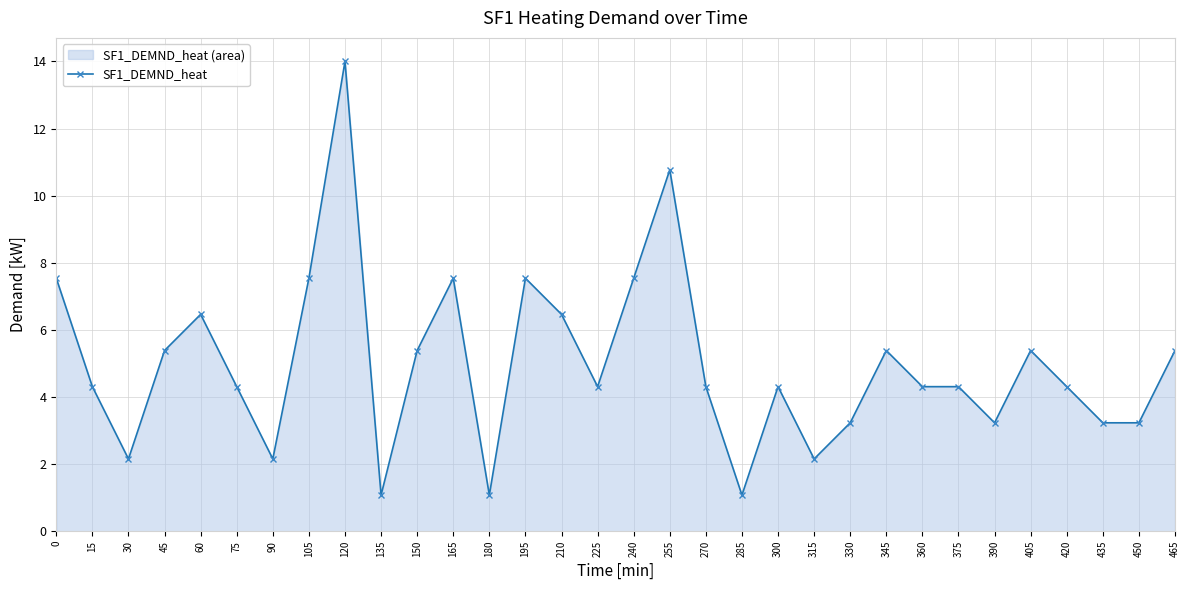

Is it true that the value at 315 is 3.5?

False